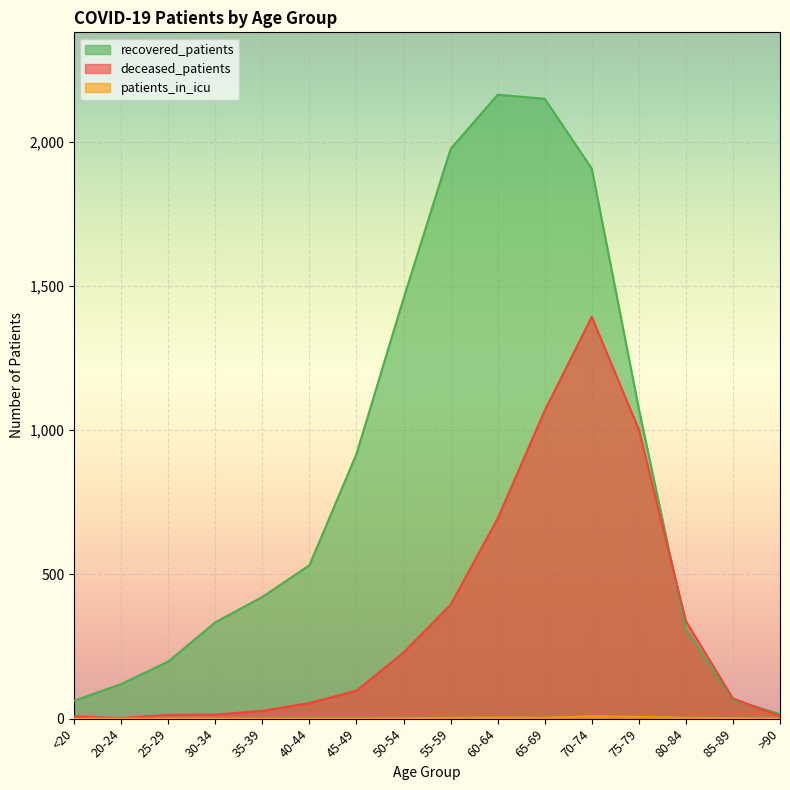

What is the label of the 6th point from the right?

65-69